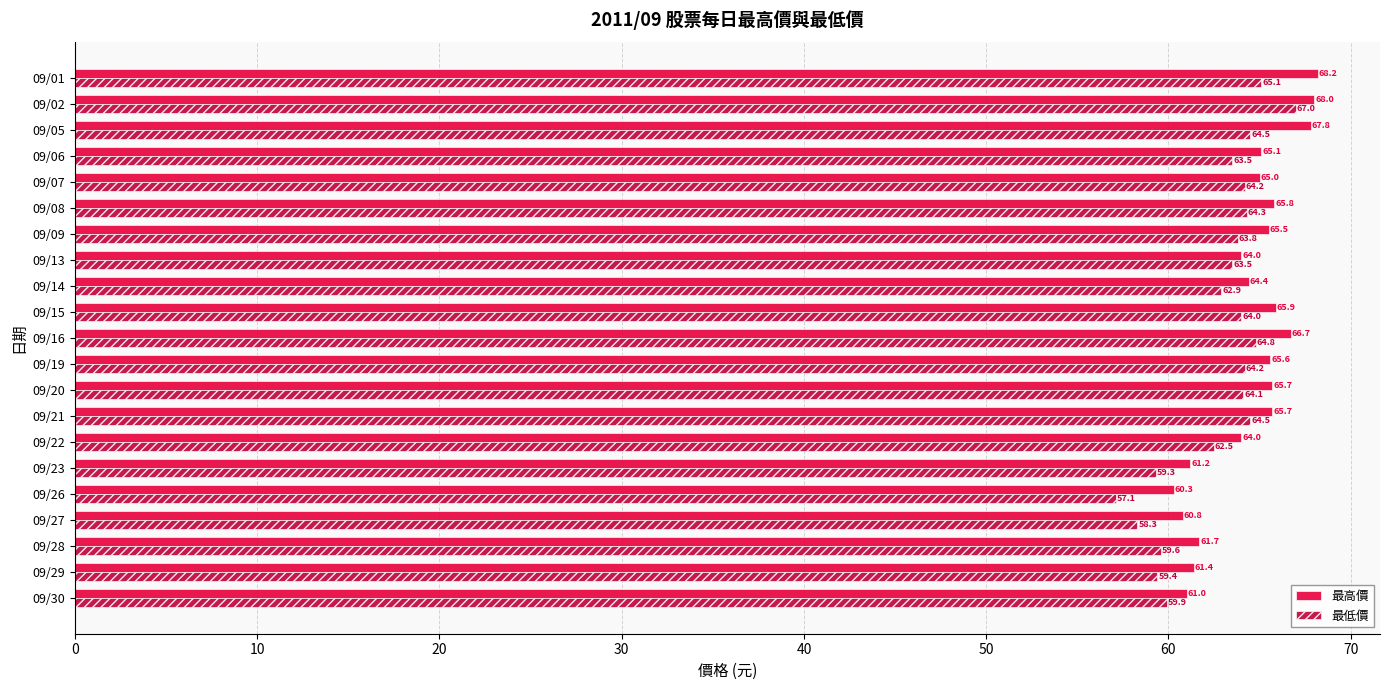

What is the average value of the 最低價 series?

62.7